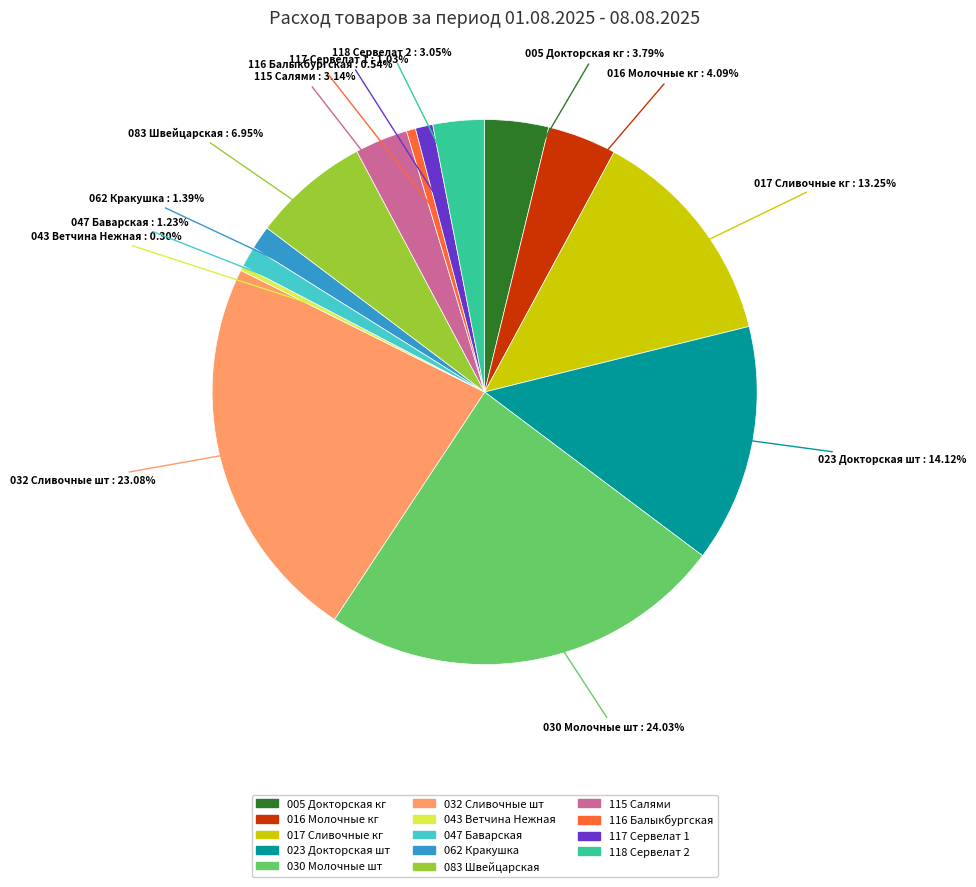

Does any single category account for the majority?

No